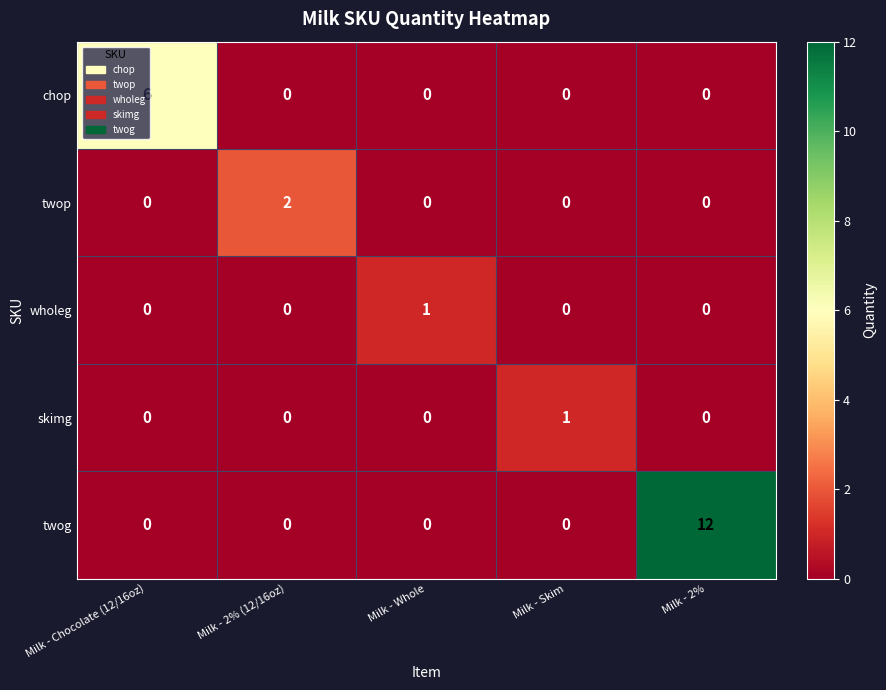

Which category has the highest value across all series?

Milk - 2%